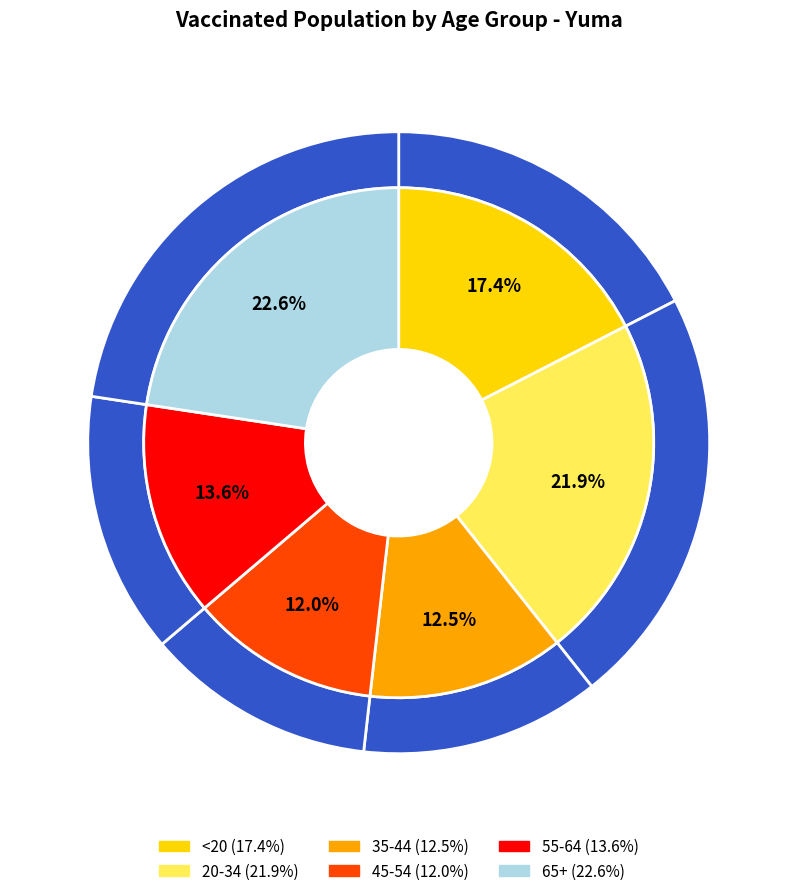

Between 45-54 and 55-64, which is larger?

55-64